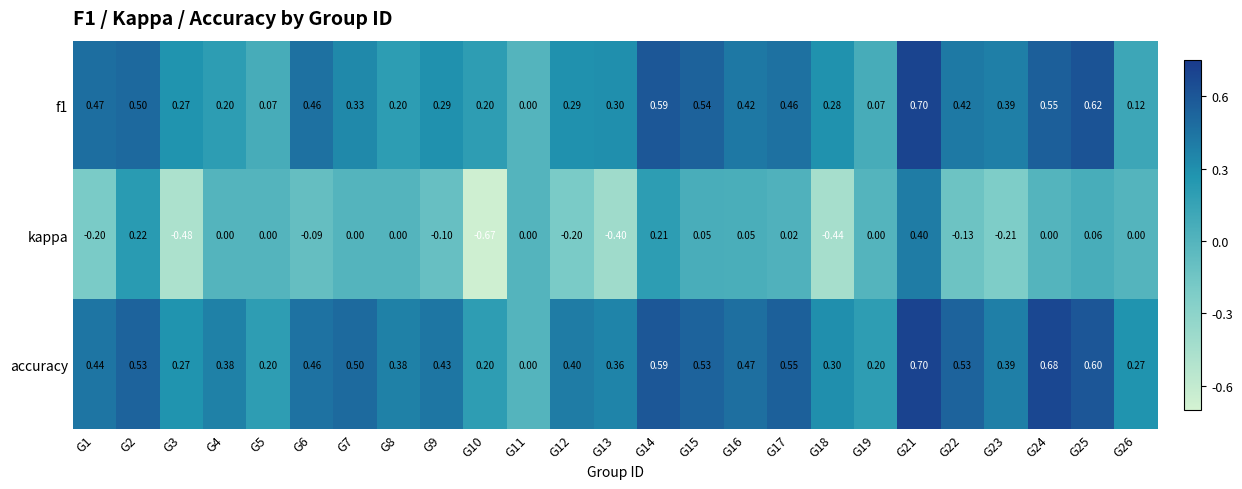

Count the number of data series in this chart.

3